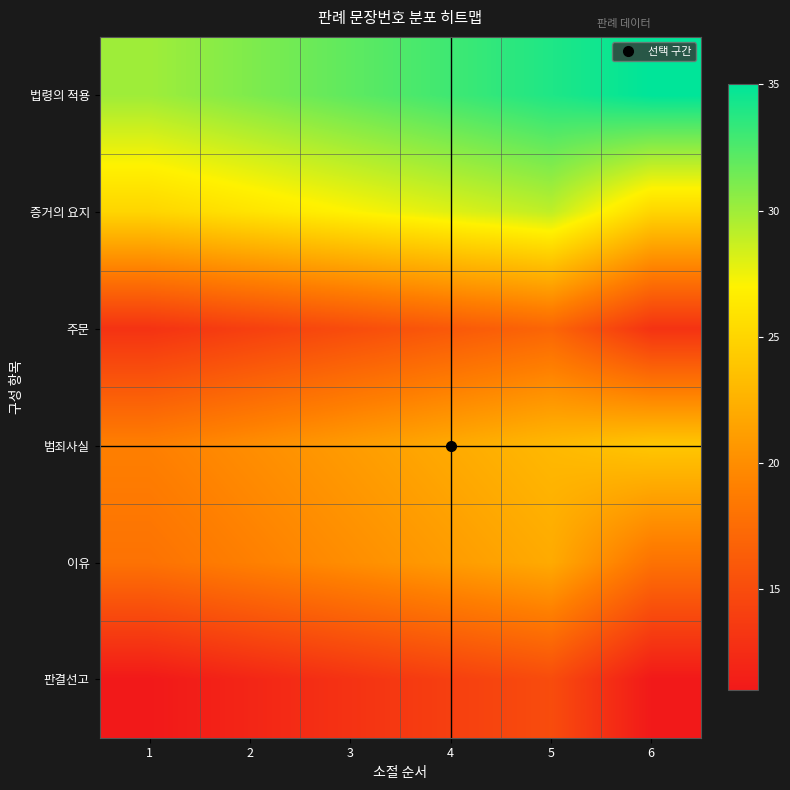

Reading left to right, what are all the values shown in this chart?

법령의 적용: 1=30	2=31	3=32	4=33	5=34	6=35
증거의 요지: 1=25	2=26	3=27	4=28	5=29	6=25
주문: 1=13	2=14	3=15	4=16	5=17	6=13
범죄사실: 1=19	2=20	3=21	4=22	5=23	6=24
이유: 1=18	2=19	3=20	4=21	5=22	6=18
판결선고: 1=11	2=12	3=13	4=14	5=15	6=11